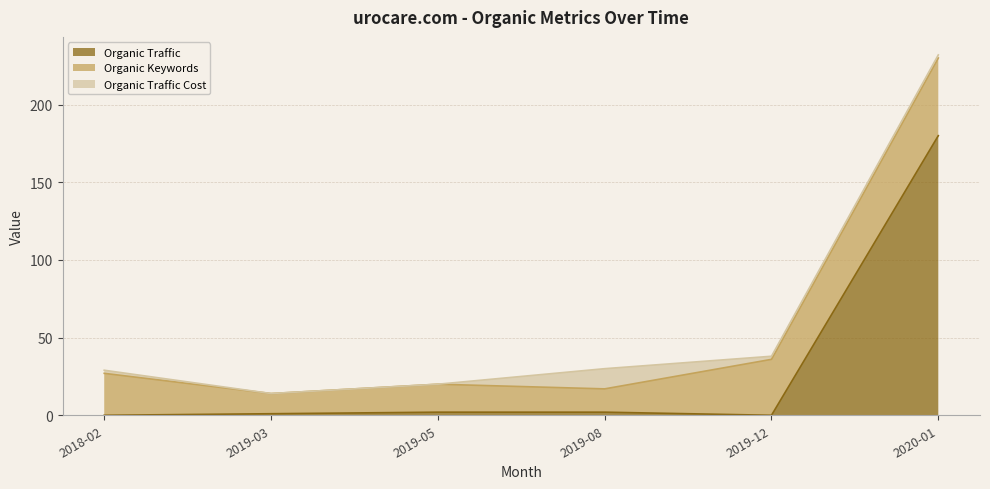

Does the chart display data point markers on the line(s)?

No